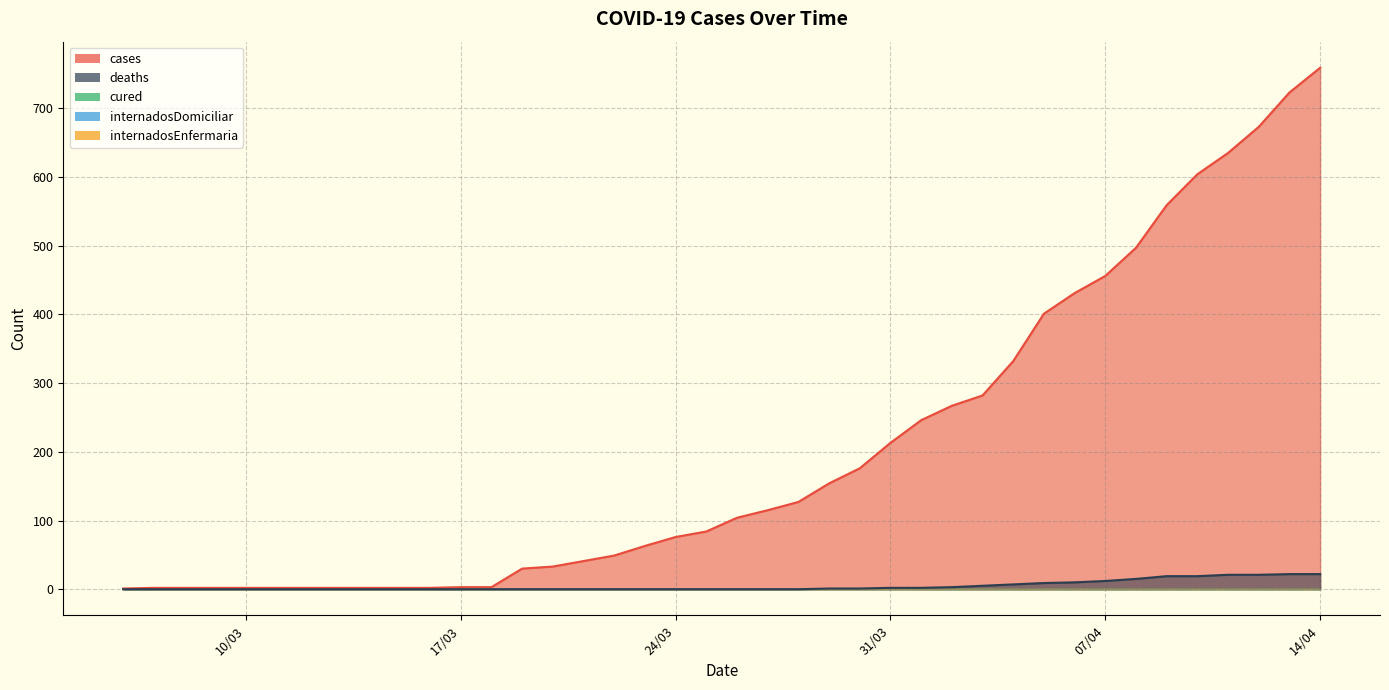

True or false: deaths has more than 2 interior local peaks.

False